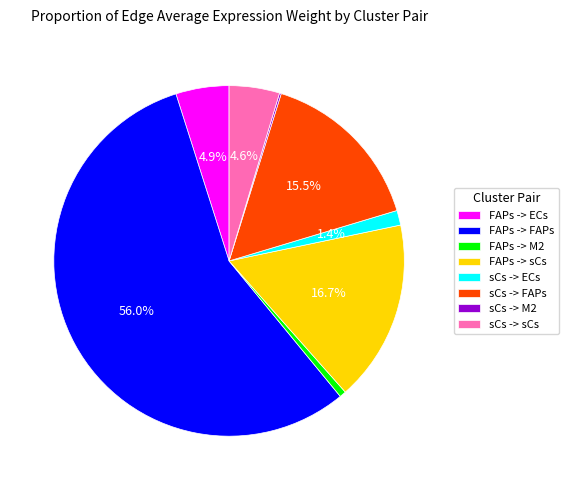

What is the largest slice in the pie chart?

FAPs -> FAPs